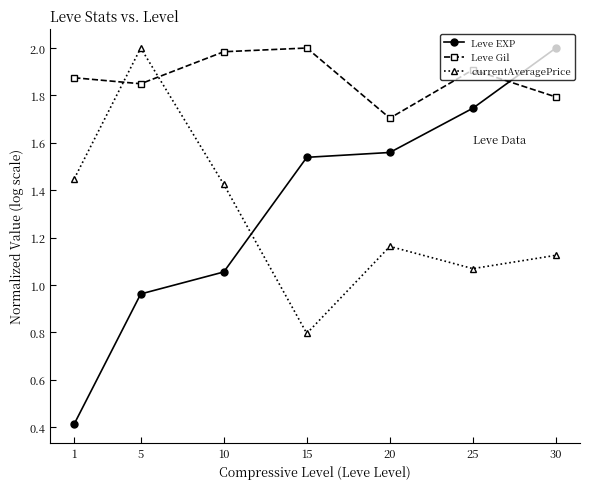

What is the total value across all series at 1?

3.7